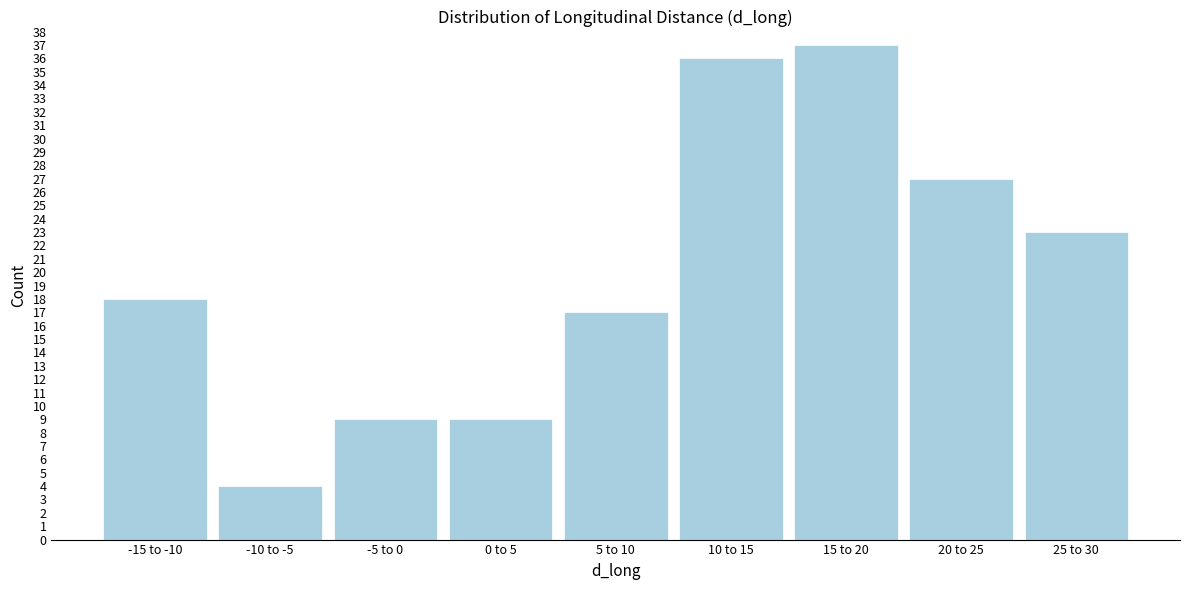

Reading left to right, transcribe all the data shown in this chart.

18	4	9	9	17	36	37	27	23